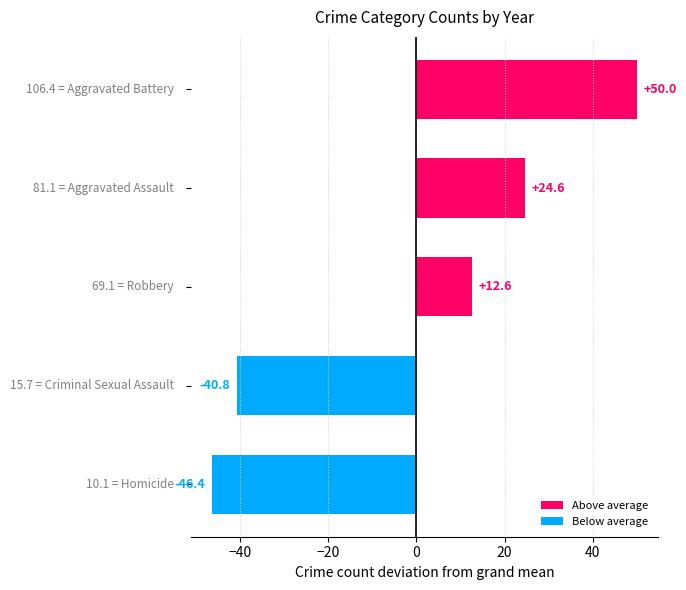

What is the greatest value displayed?

50.0